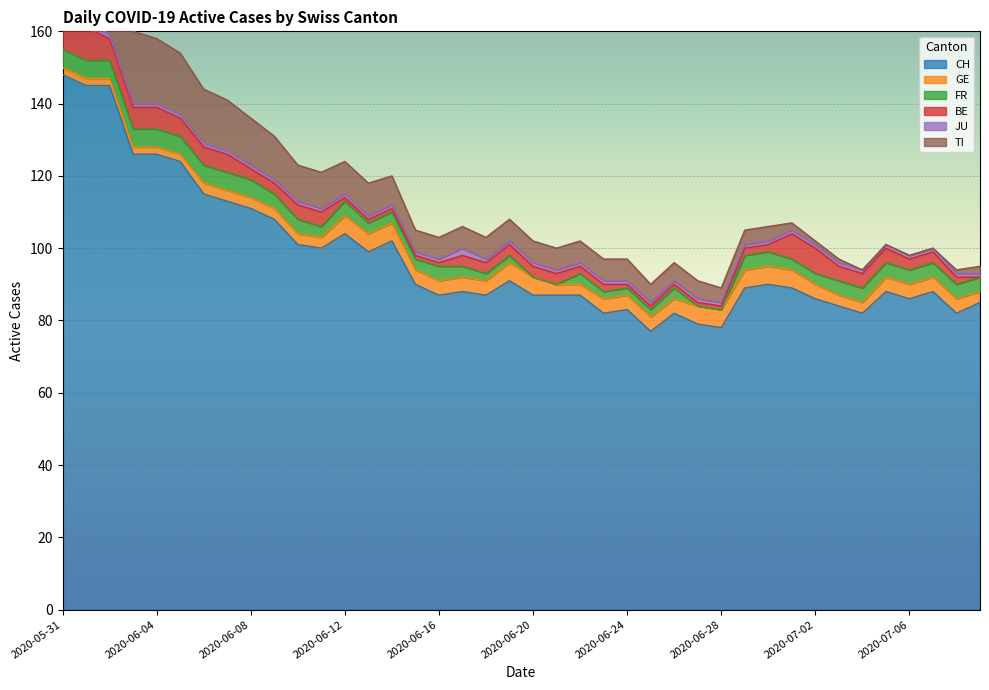

Reading left to right, list all the values displayed in this chart.

CH: 148	145	145	126	126	124	115	113	111	108	101	100	104	99	102	90	87	88	87	91	87	87	87	82	83	77	82	79	78	89	90	89	86	84	82	88	86	88	82	85
GE: 2	2	2	2	2	2	3	3	3	3	3	3	5	5	5	4	4	4	4	5	5	3	3	4	4	4	4	5	5	5	5	5	4	3	3	4	4	4	4	3
FR: 5	5	5	5	5	5	5	5	5	4	4	3	4	3	3	3	4	3	2	2	0	0	3	2	2	2	3	0	0	4	4	3	3	4	4	4	4	4	4	4
BE: 9	9	6	6	6	5	5	5	3	3	4	4	1	1	1	1	1	3	3	3	3	3	2	2	1	1	1	1	1	2	2	7	7	4	4	4	3	3	2	0
JU: 3	3	1	1	1	1	1	1	1	1	1	1	1	1	1	1	1	2	1	1	1	1	1	1	1	1	1	1	1	1	1	1	1	1	1	1	1	1	1	1
TI: 30	28	26	20	18	17	15	14	13	12	10	10	9	9	8	6	6	6	6	6	6	6	6	6	6	5	5	5	4	4	4	2	1	1	0	0	0	0	1	2